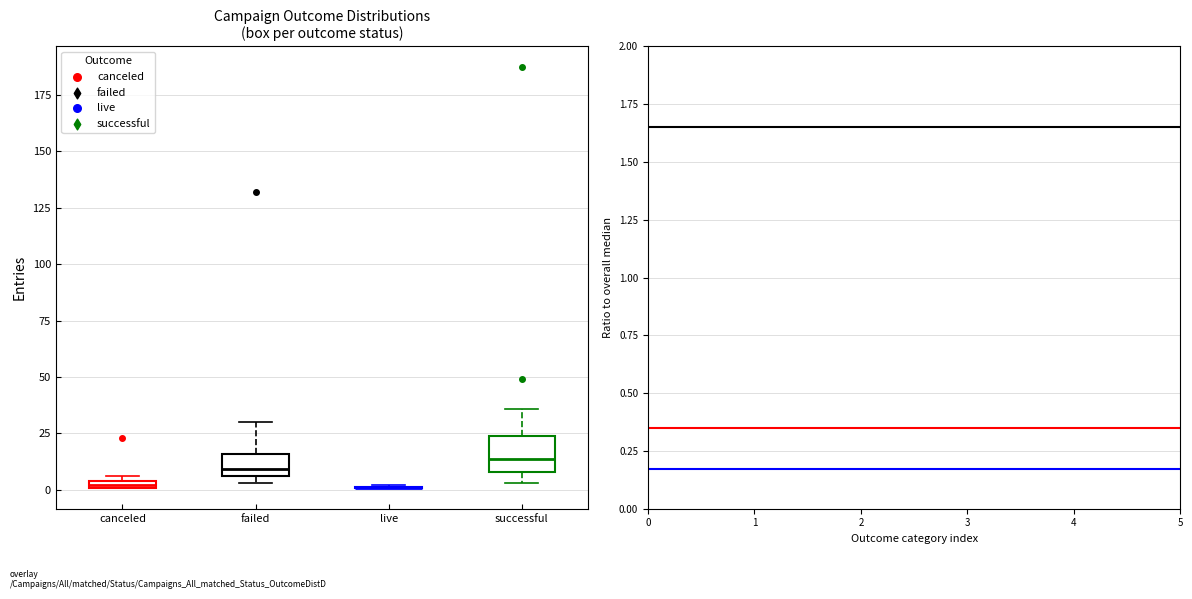

Comparing the boxes themselves (not the whiskers), which one is the tallest?

successful